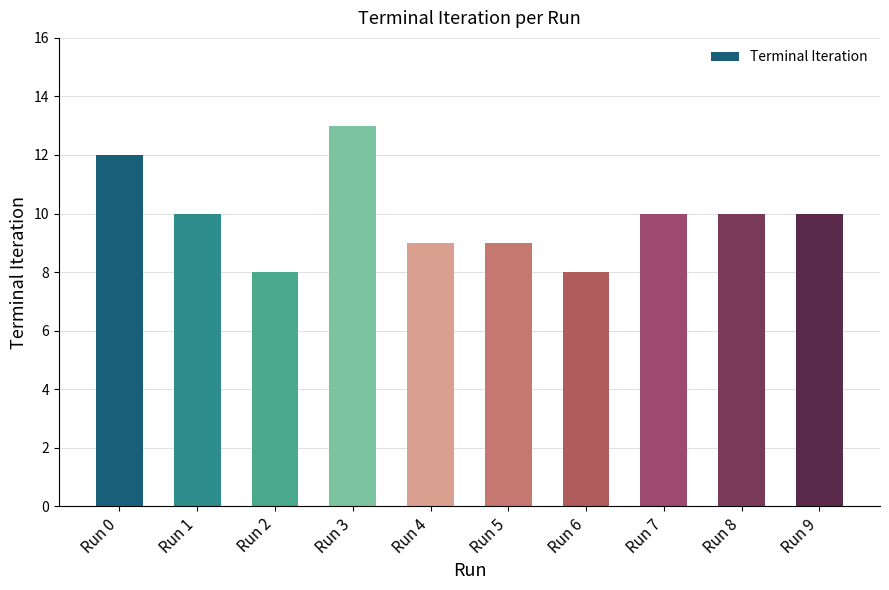

The value at Run 4 is 15. True or false?

False